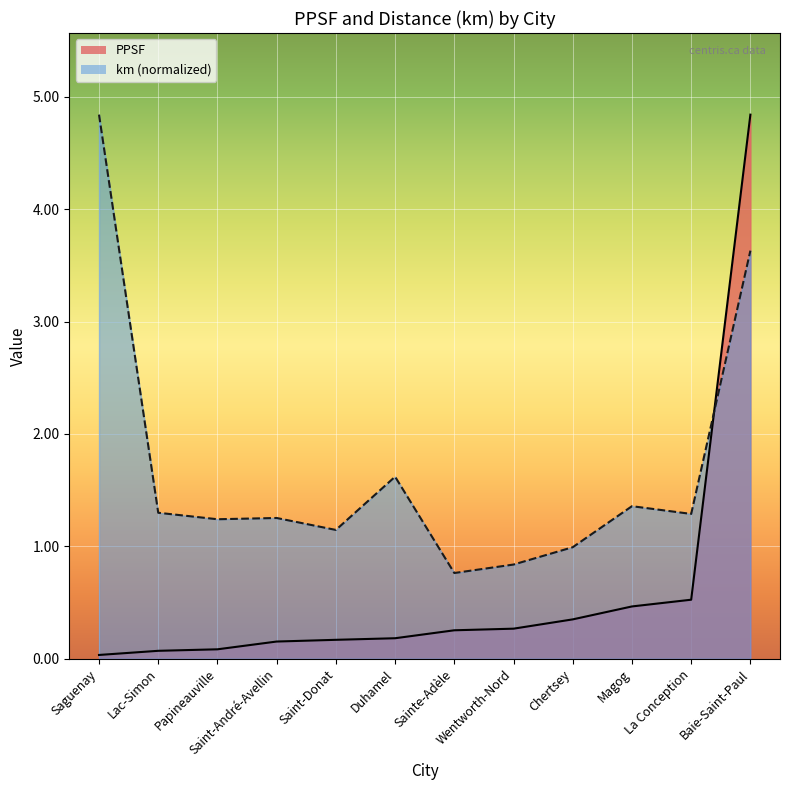

Which label corresponds to the largest value in the chart?

Baie-Saint-Paul